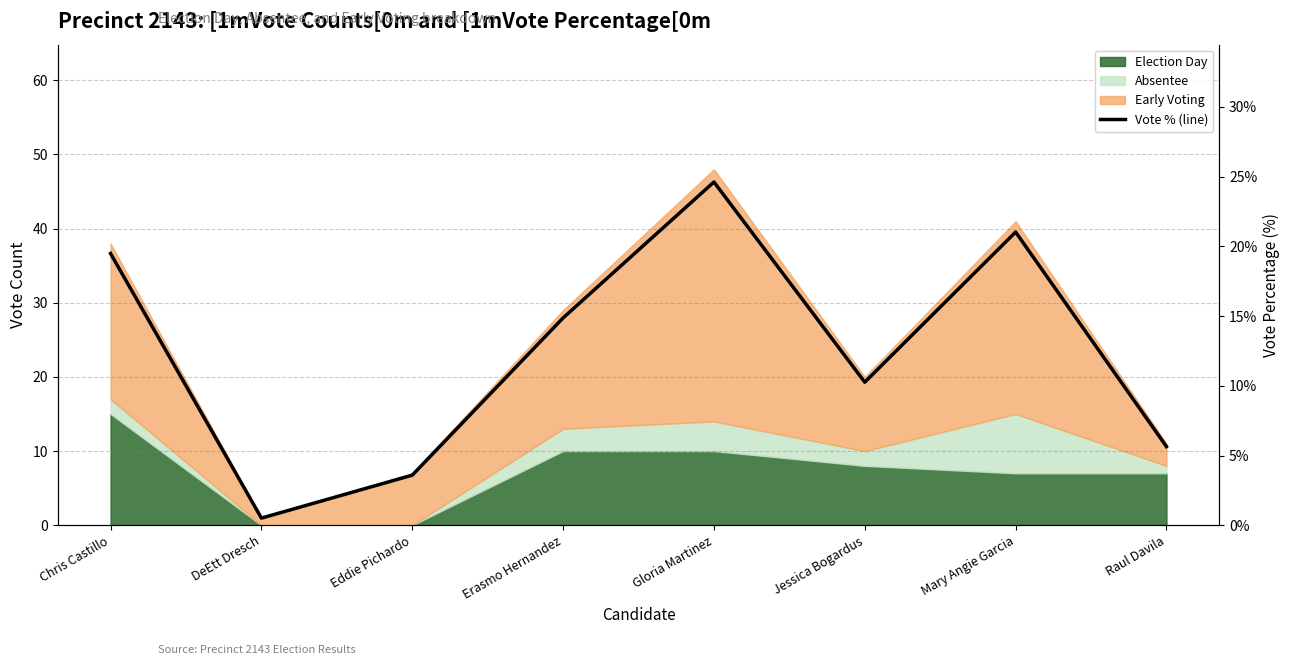

At which category does the chart reach its minimum across all series?

DeEtt Dresch